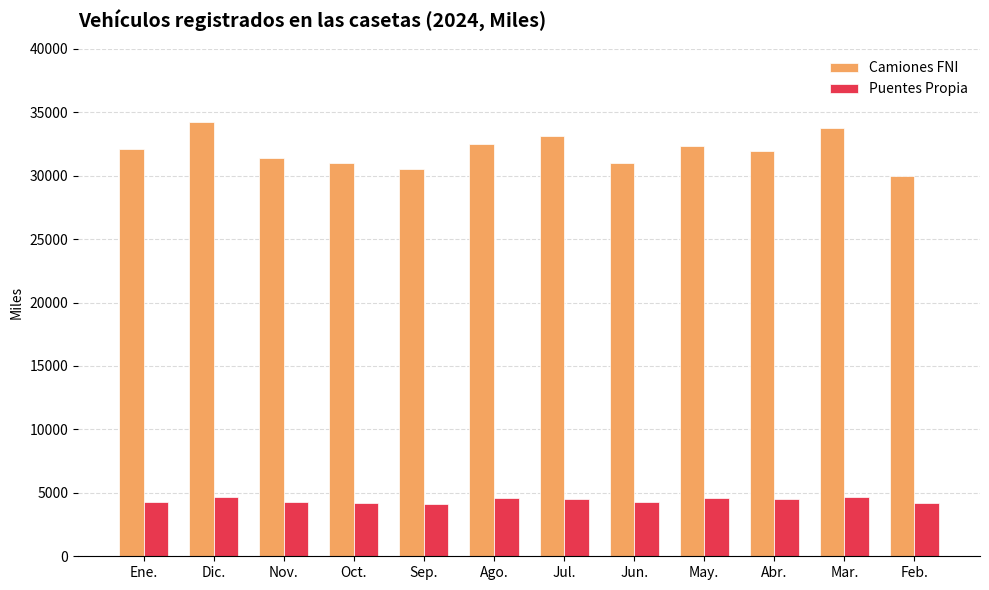

Rank the series by their average value, from lowest to highest.

Puentes Propia, Camiones FNI